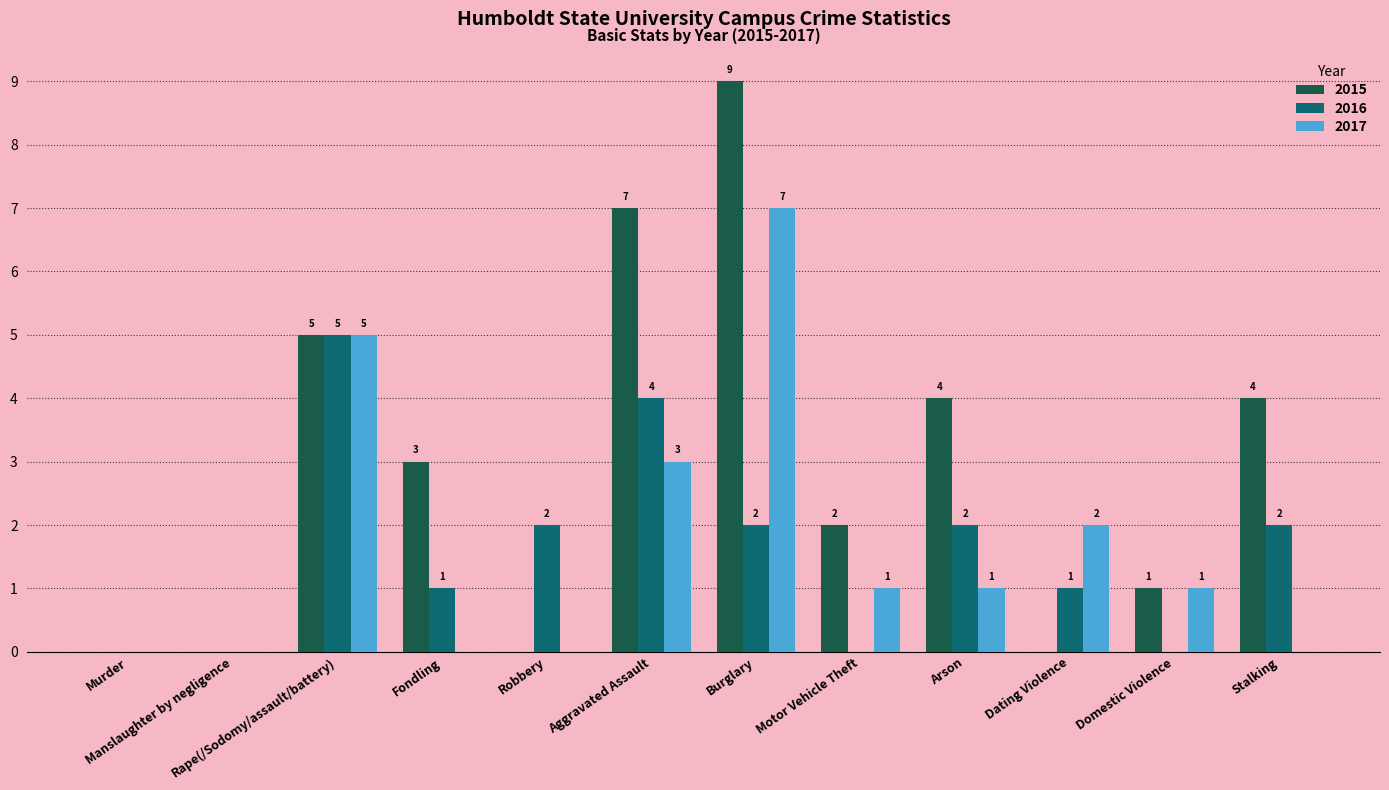

Read the 2015 value at Fondling.

3